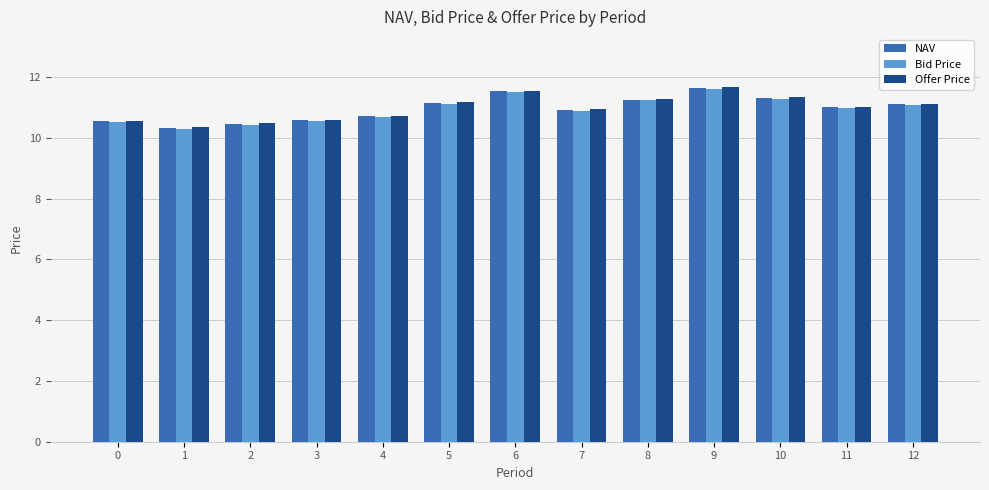

Which series has the largest range (max minus min)?

Offer Price